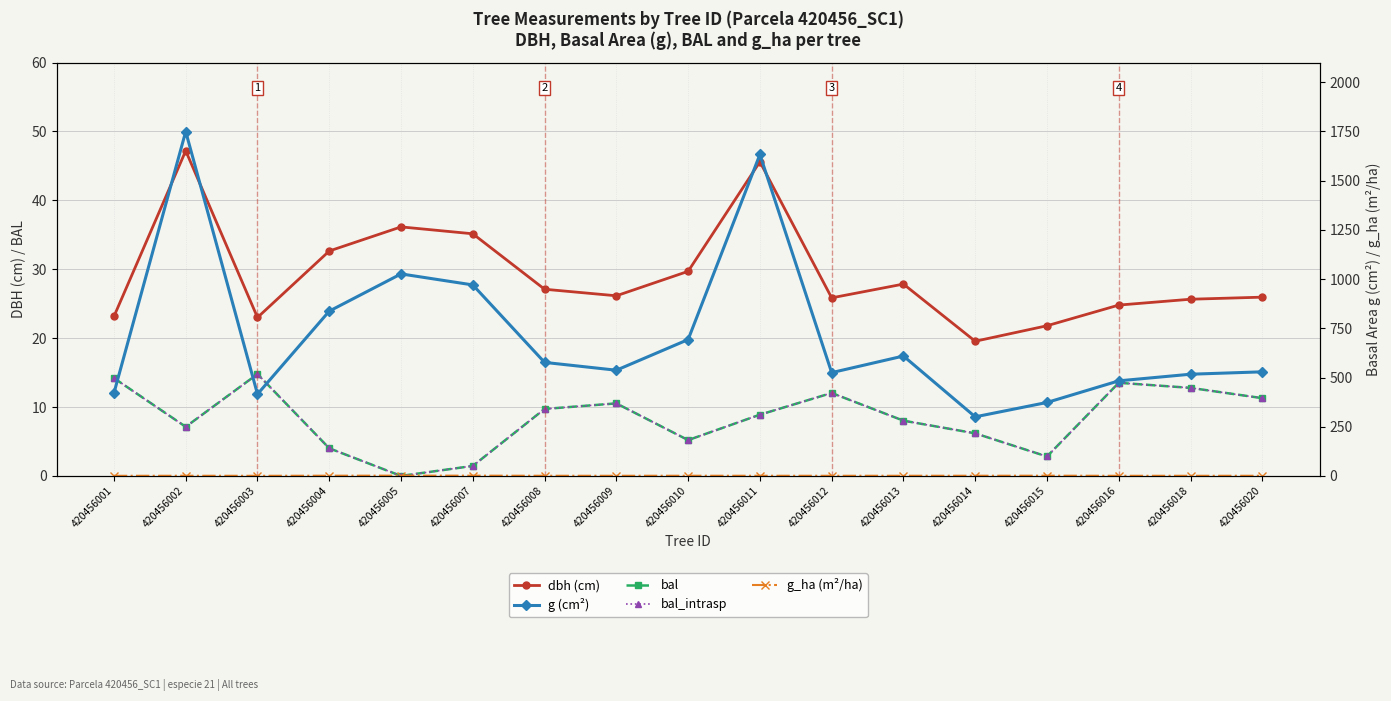

What is the sum of the bal values at 420456013 and 420456010?

13.2